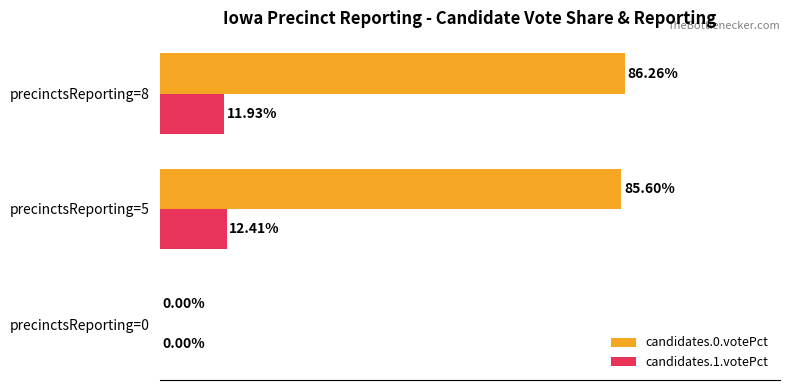

Which series has the largest total across all categories?

candidates.0.votePct